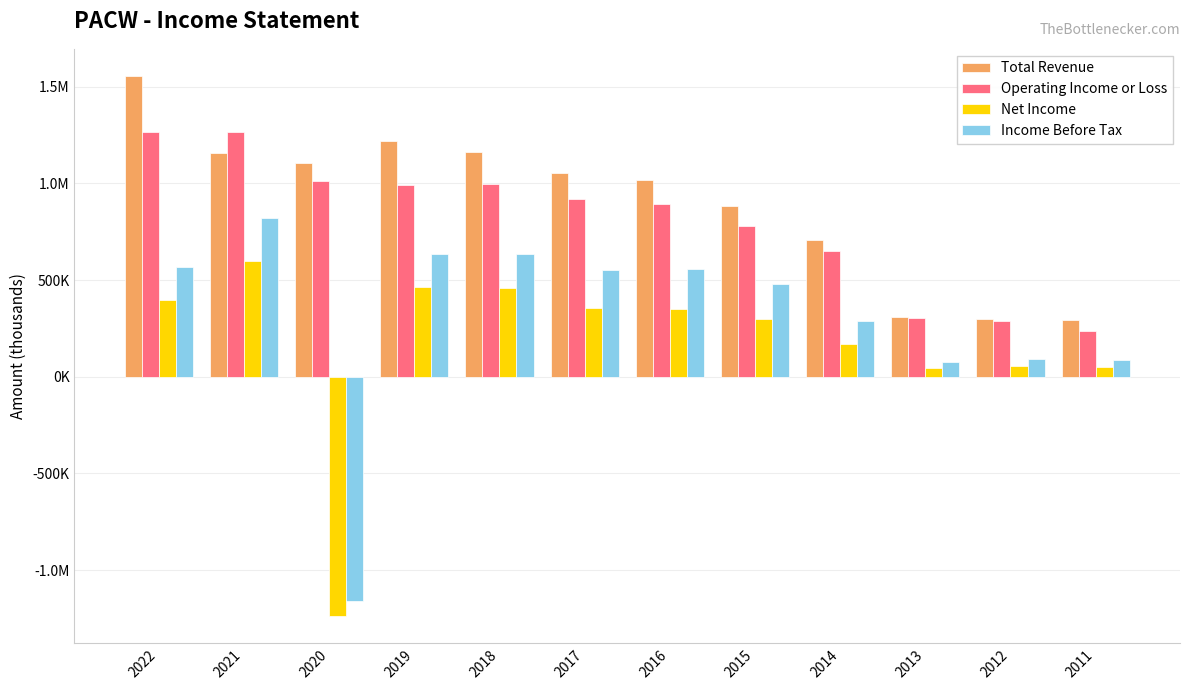

What are all the series names shown in the legend?

Total Revenue, Operating Income or Loss, Net Income, Income Before Tax